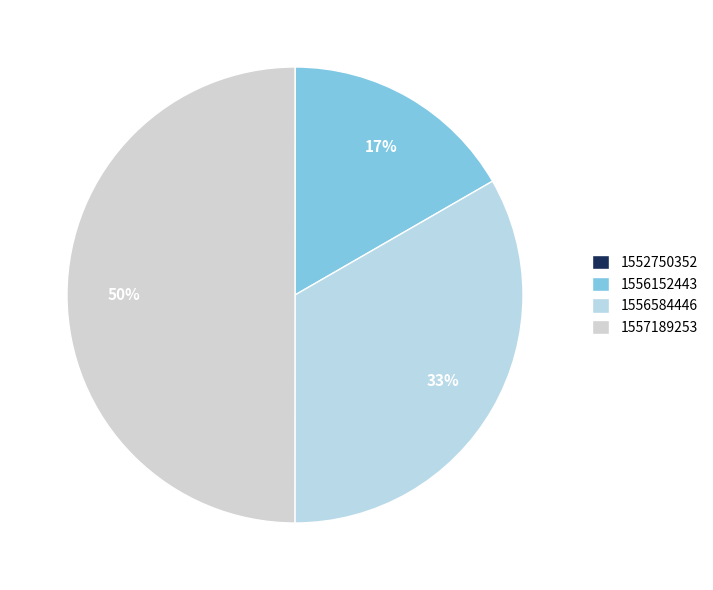

Count the number of slices in the pie.

4